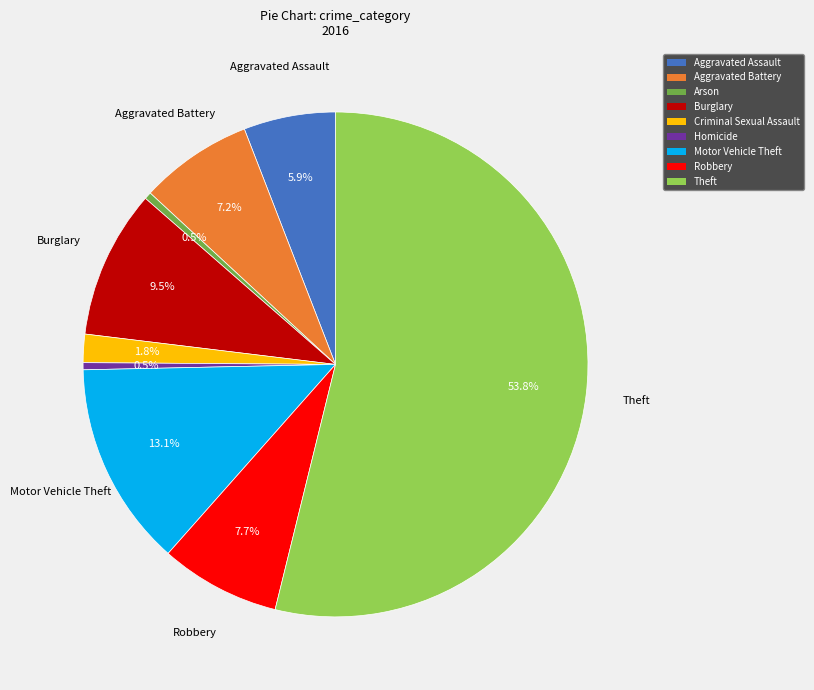

Which has a higher value, Arson or Aggravated Battery?

Aggravated Battery